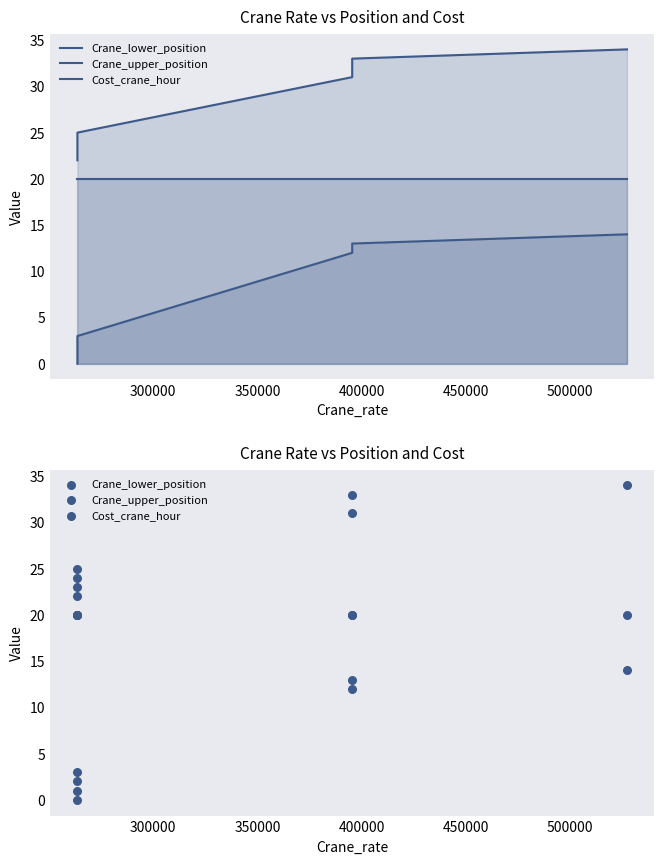

Which series has the largest Y range (max minus min)?

Crane_lower_position